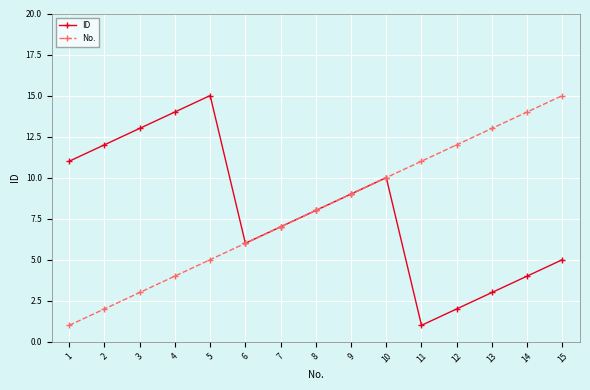

The No. series shows 10 at 10. True or false?

True